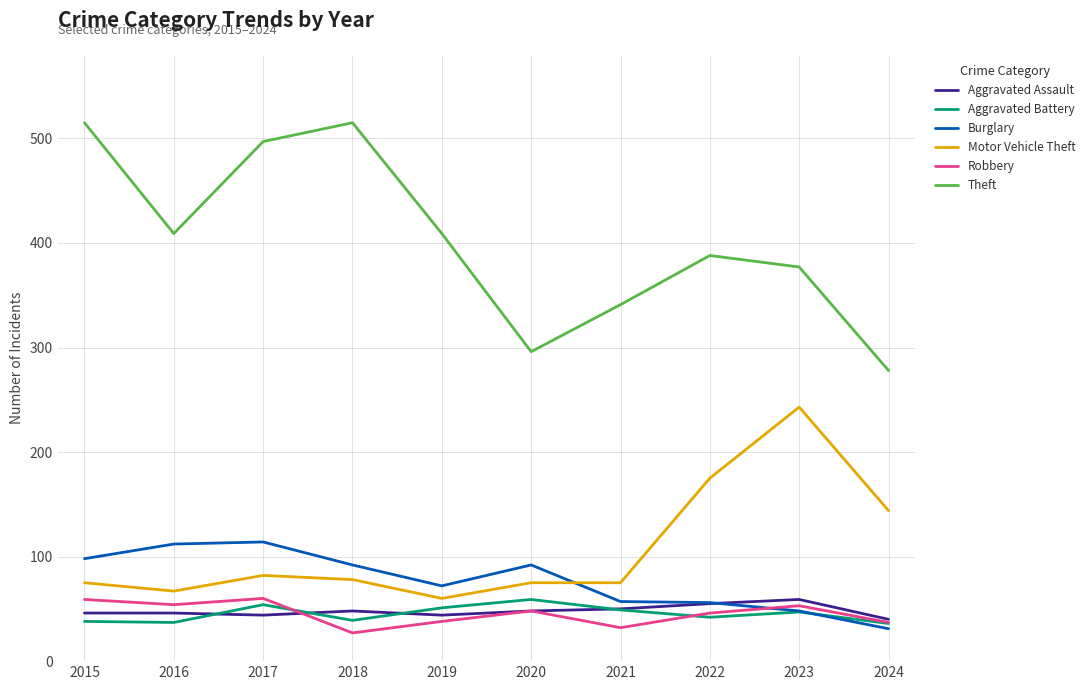

What is the maximum value for Theft?

515